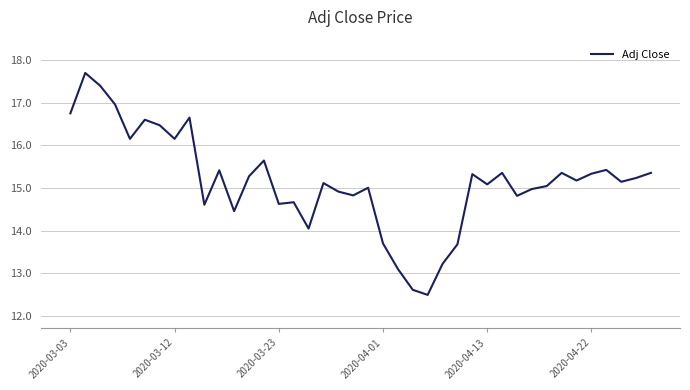

What is the smallest value displayed?

12.5